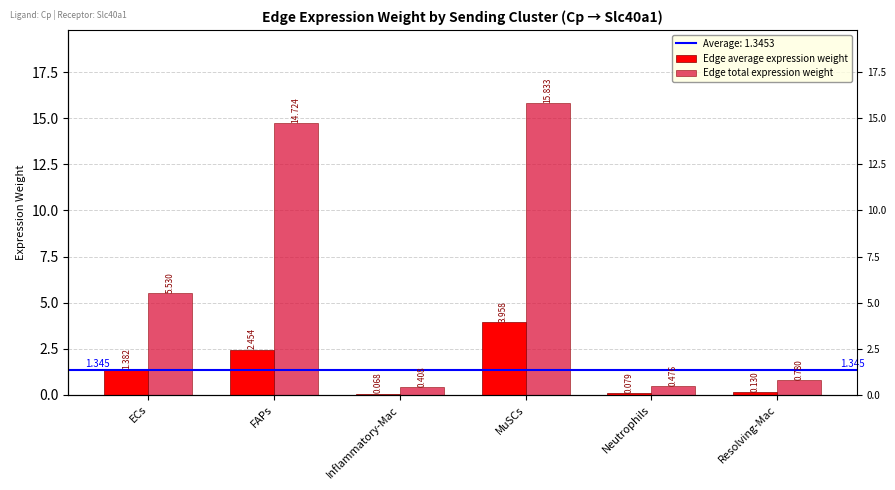

What is the sum of all Edge total expression weight values?

37.8